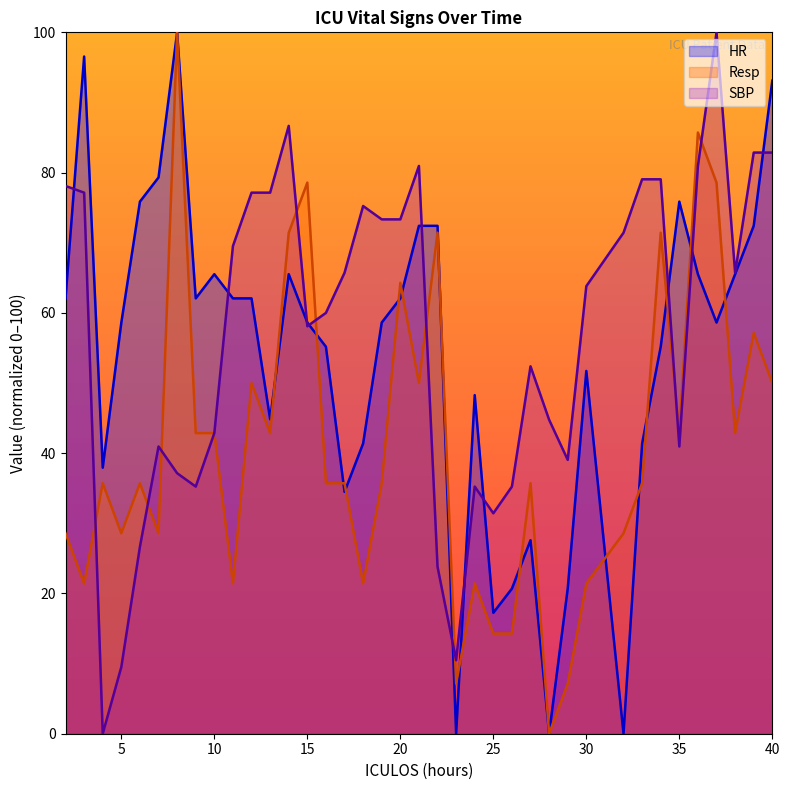

The SBP series shows 138.3 at 12. True or false?

False